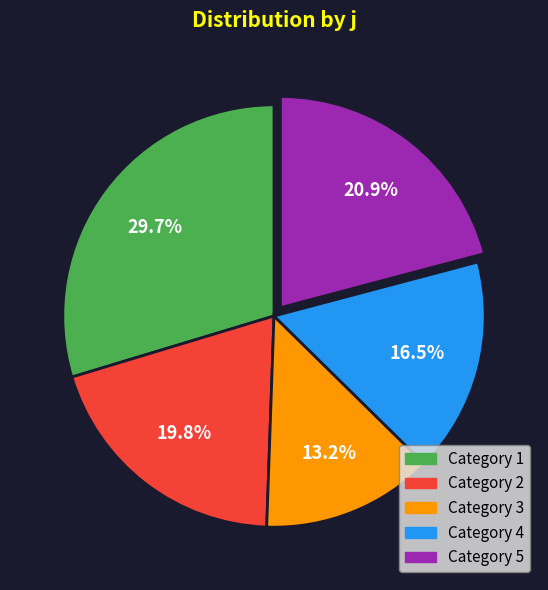

Is there any slice that represents more than half of the pie?

No